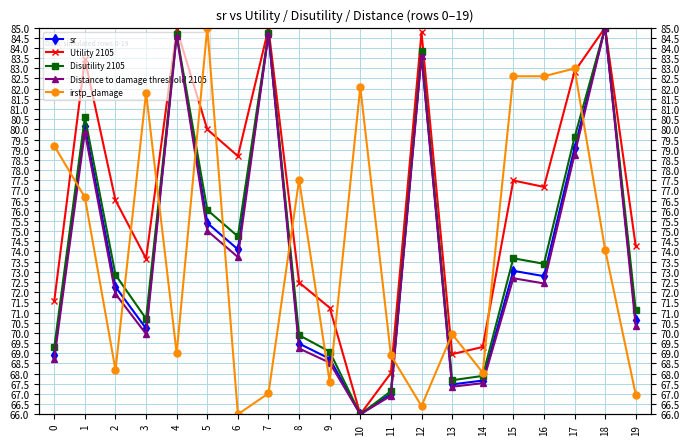

What is the maximum value shown in the chart?

85.0